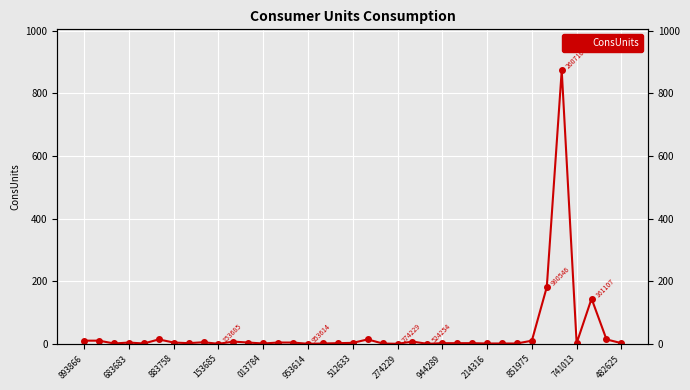

How many interior local peaks (higher than both neighbors) does the data have?

8